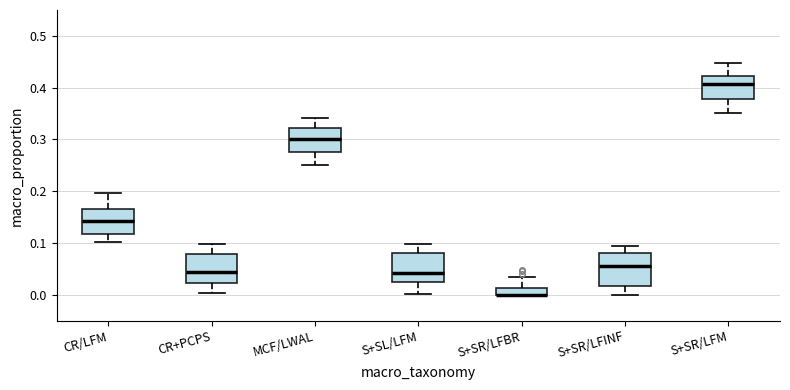

Where does the median line of the box for CR/LFM sit on the y-axis? The values are not printed on the chart, so give them approximately, as read against the axis.

0.14